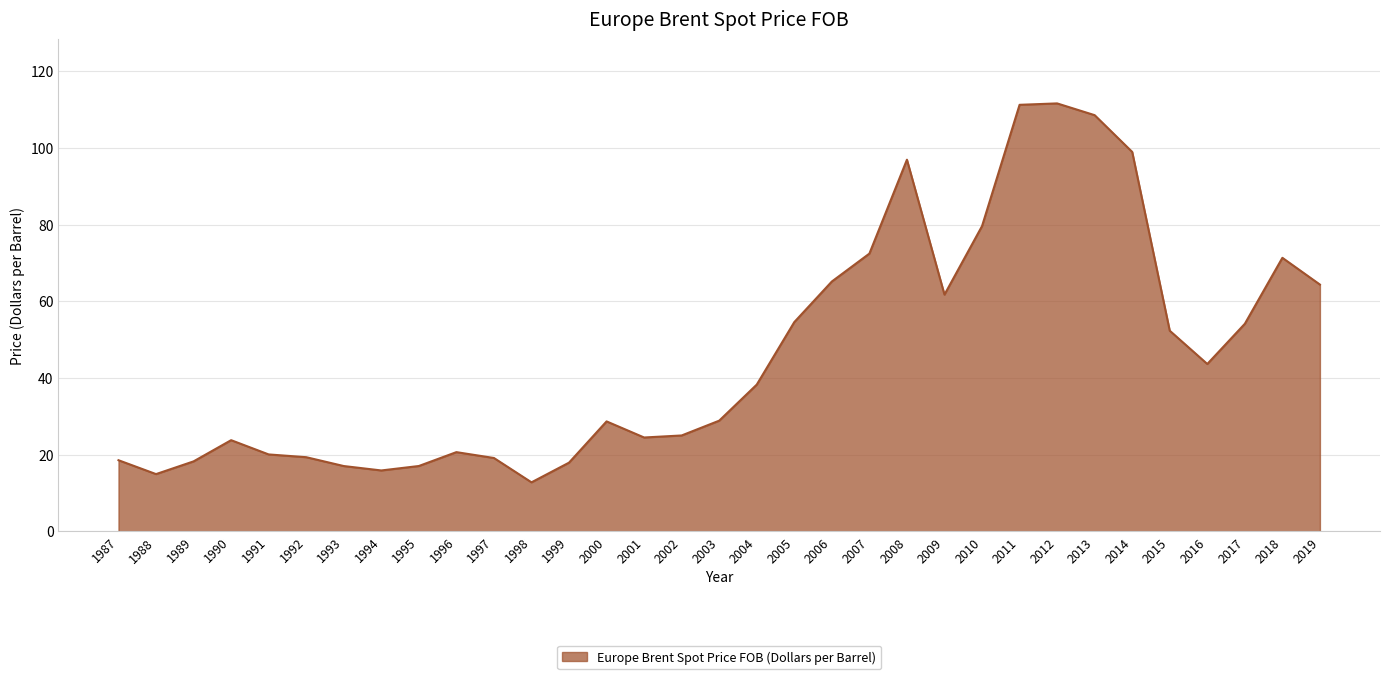

Is it true that the value at 1995 is 7.2?

False